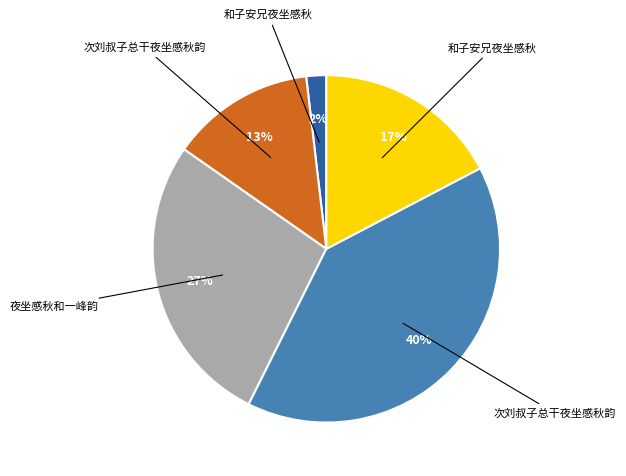

Is there any slice that represents more than half of the pie?

No